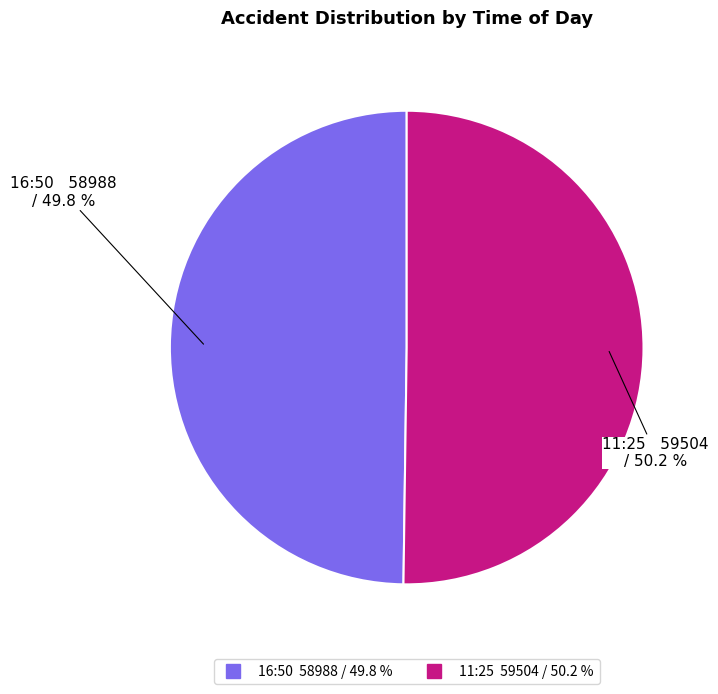

How many slices are in this pie chart?

2